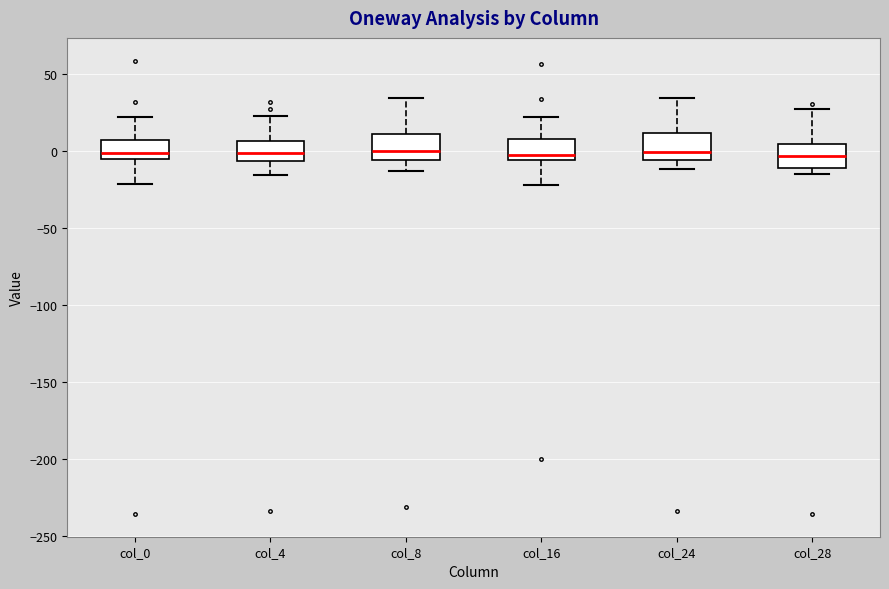

Where is the upper edge of the box for col_16 on the y-axis? The values are not printed on the chart, so give them approximately, as read against the axis.

10